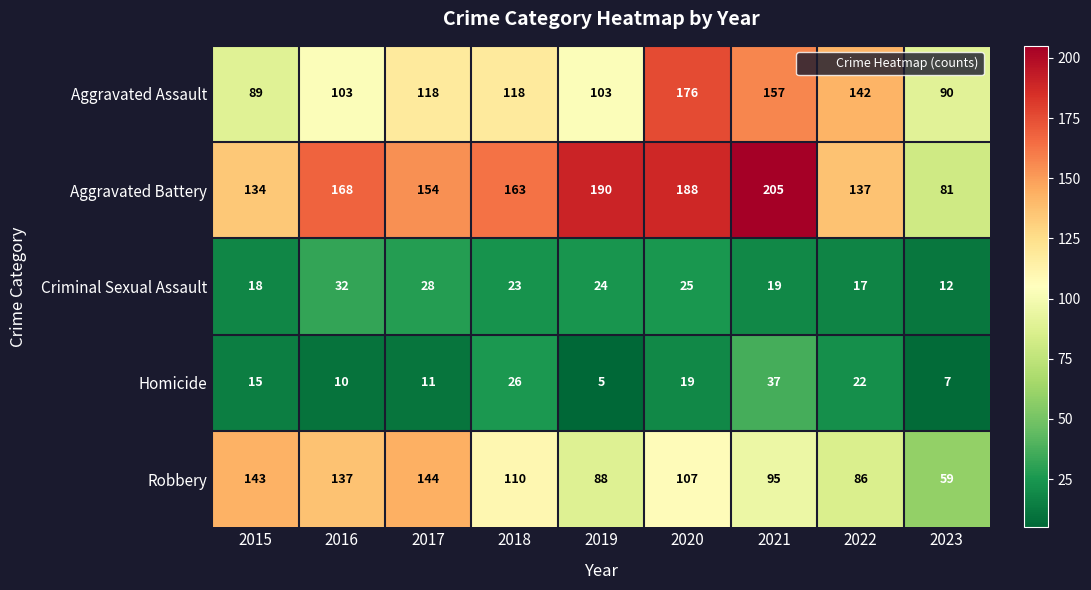

What is the total value across all series at 2018?

440